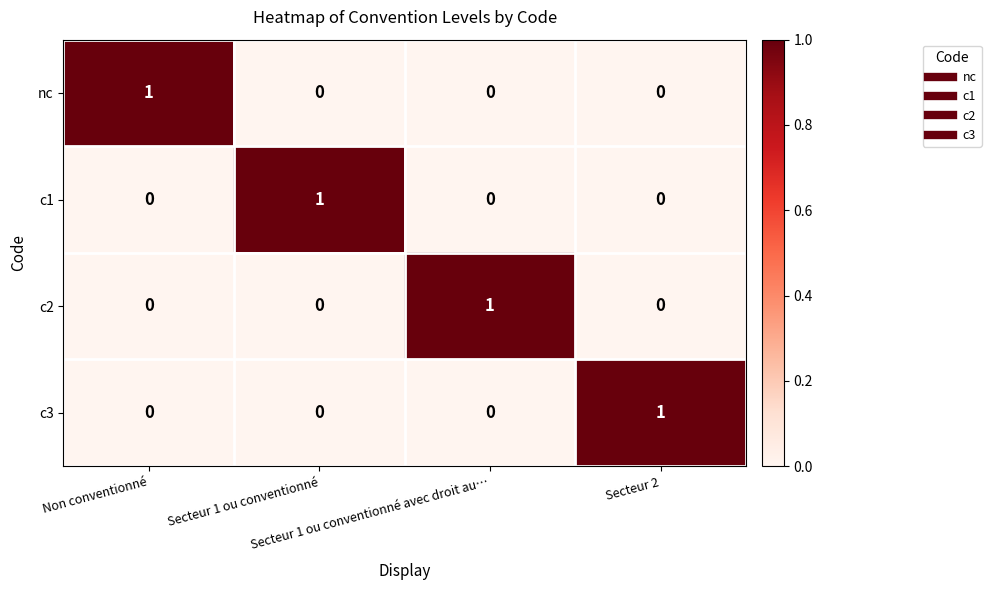

At how many categories does at least one series exceed 0?

4